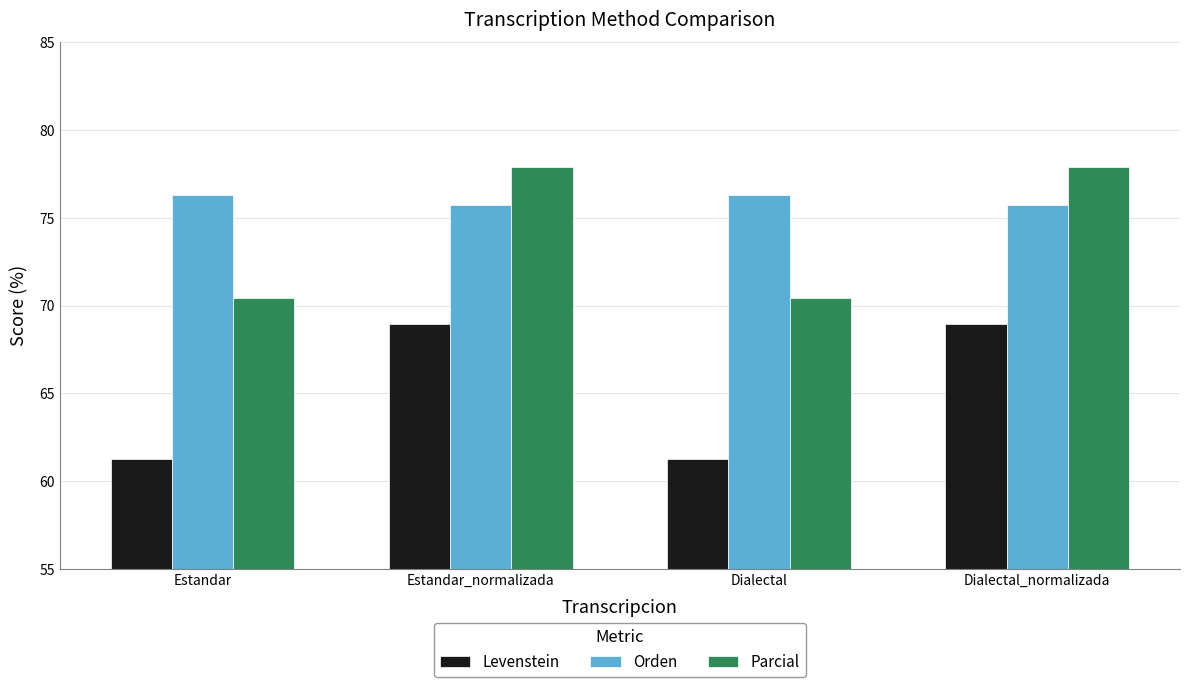

Where does the Levenstein series first go above 68?

Estandar_normalizada